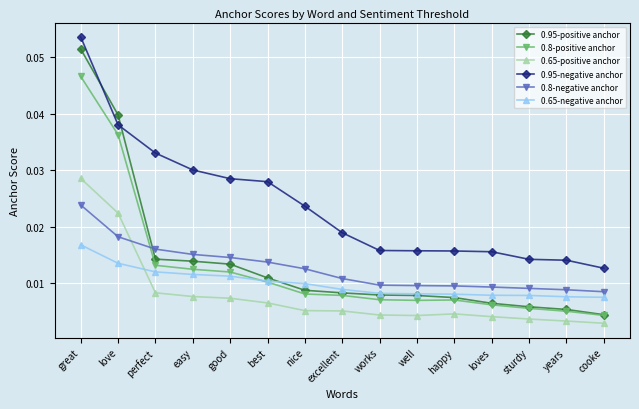

Which series changed the most between excellent and years?

0.95-negative anchor